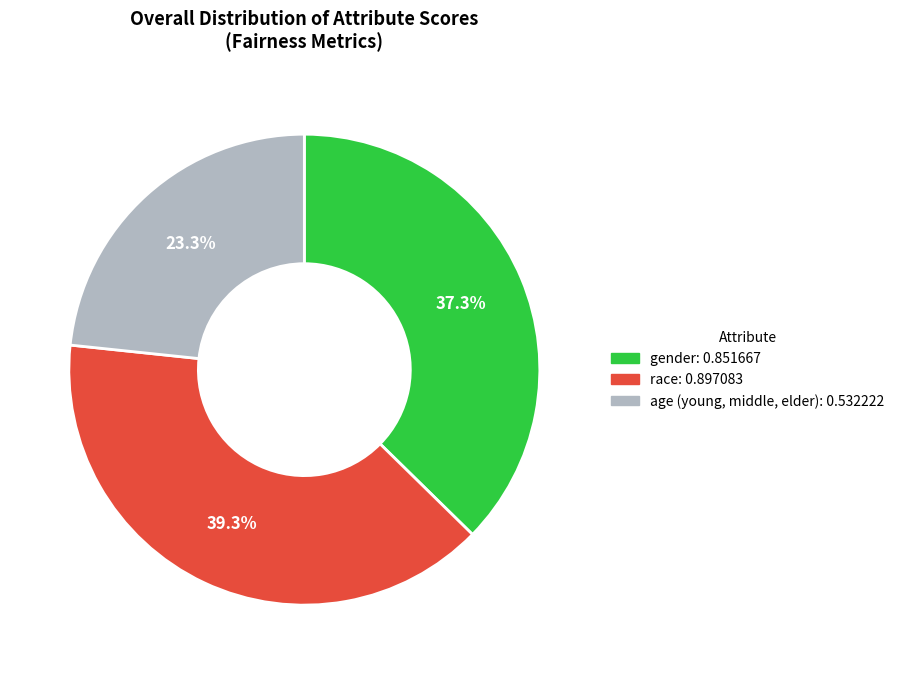

Rank the categories by value from highest to lowest.

race, gender, age (young, middle, elder)